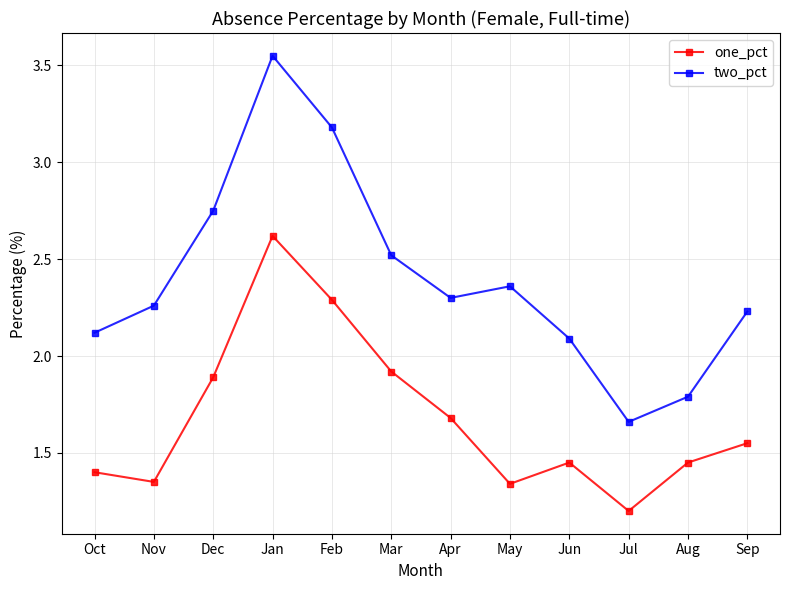

True or false: one_pct and two_pct cross at least once.

False